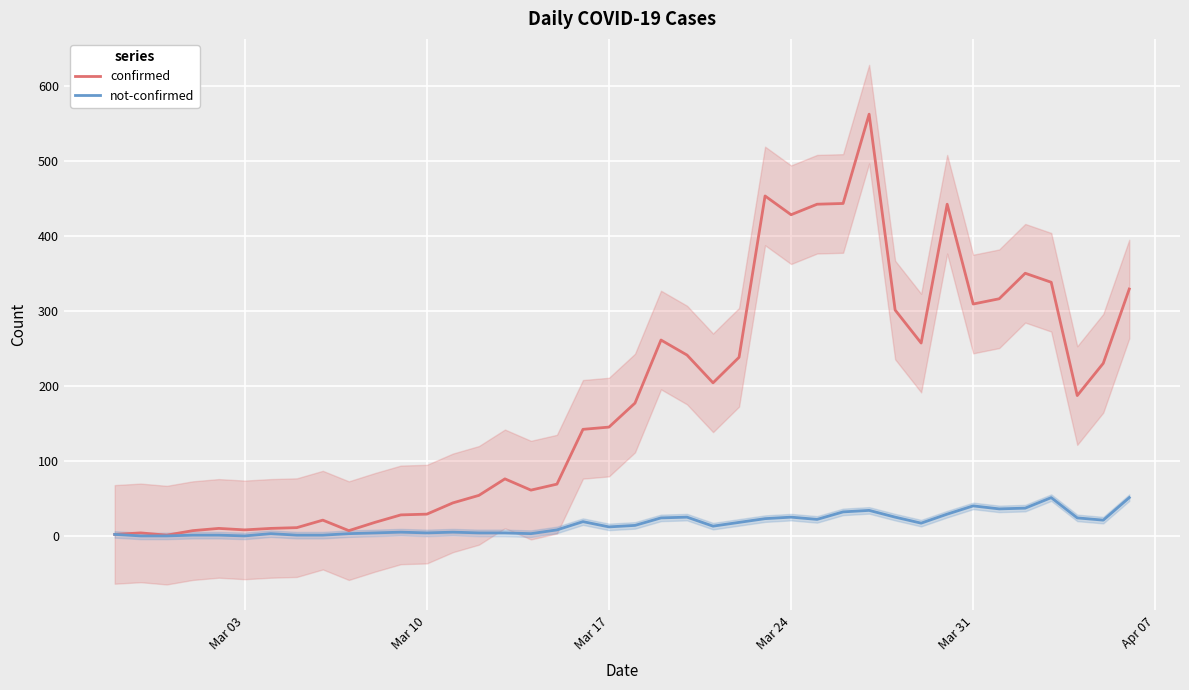

True or false: confirmed and not-confirmed cross at least once.

False